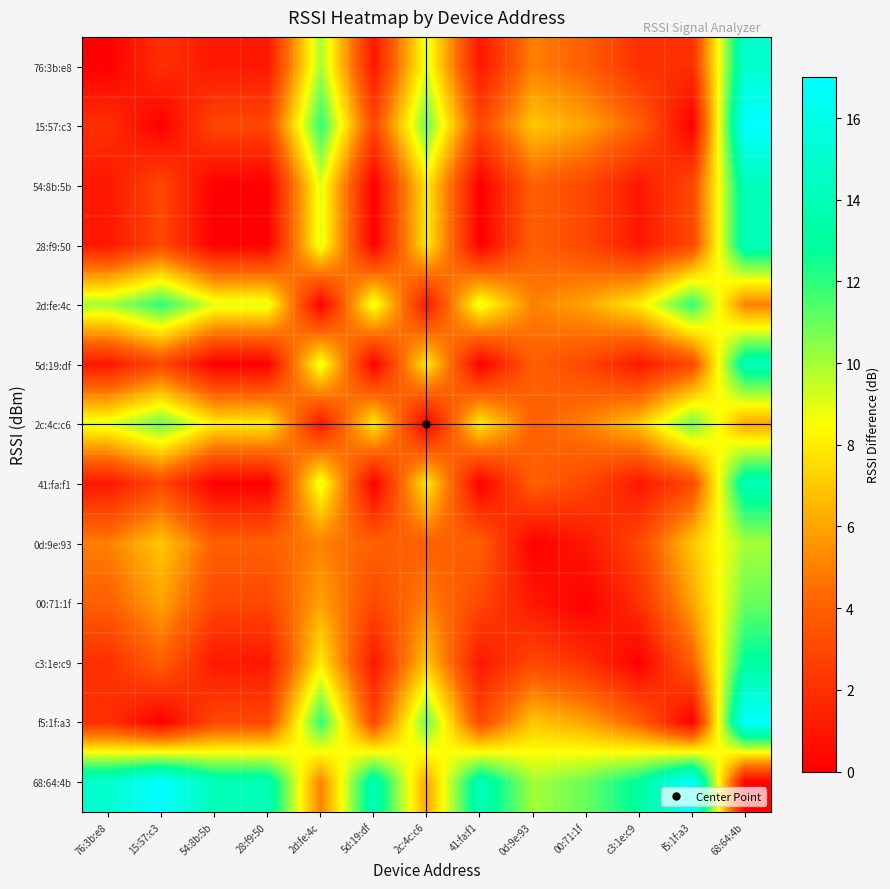

List the series in order of their peak value, highest first.

15:57:c3, f5:1f:a3, 68:64:4b, 76:3b:e8, 54:8b:5b, 28:f9:50, 5d:19:df, 41:fa:f1, c3:1e:c9, 2d:fe:4c, 2c:4c:c6, 00:71:1f, 0d:9e:93